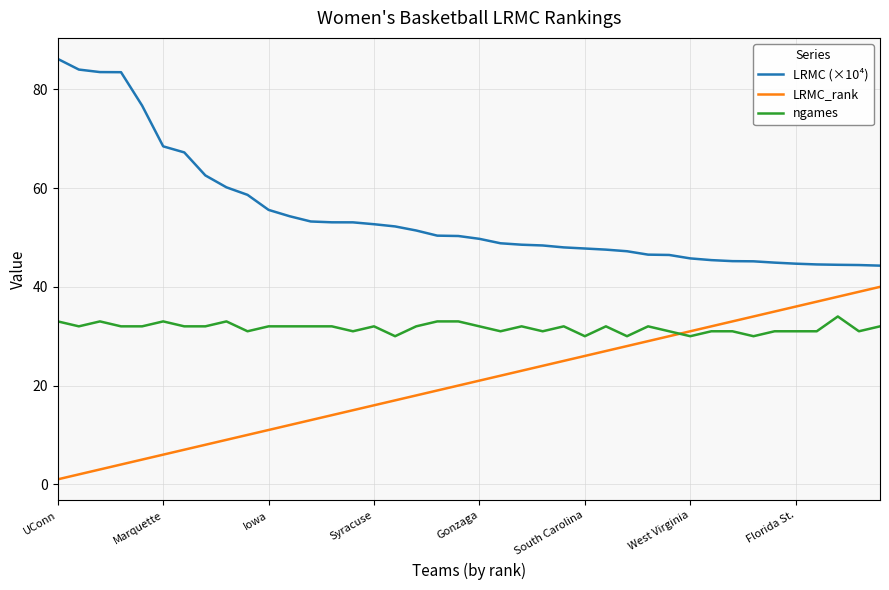

What is the difference between the maximum and minimum values in the LRMC (×10⁴) series?

41.9